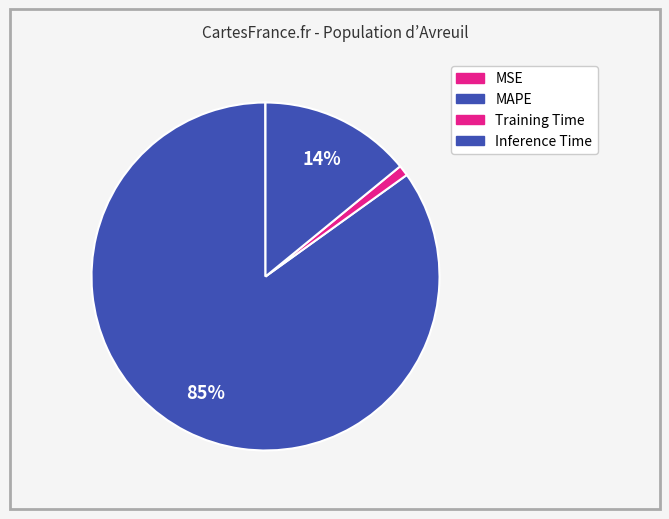

The MSE slice represents 0% of the pie. True or false?

True